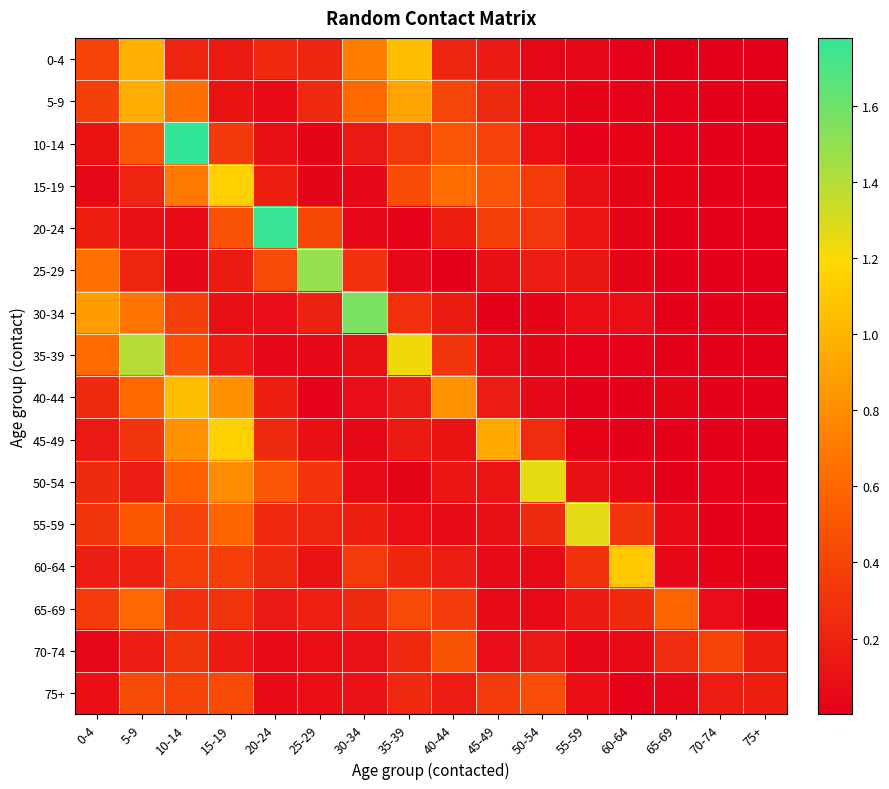

What is the spread (max minus min) of values at 70-74?

0.4